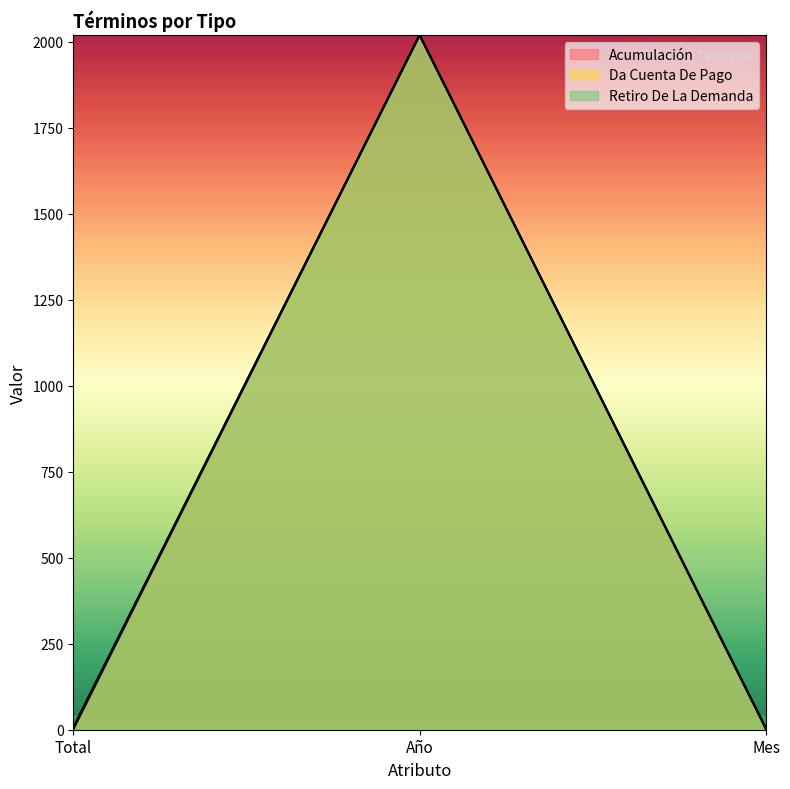

Reading left to right, what are all the values shown in this chart?

Acumulación: Total=1	Año=2020	Mes=3
Da Cuenta De Pago: Total=7	Año=2020	Mes=3
Retiro De La Demanda: Total=5	Año=2020	Mes=3